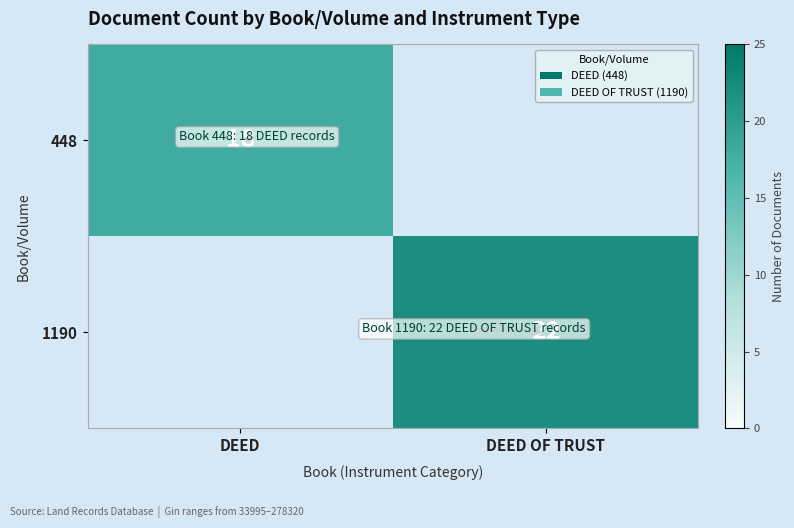

True or false: 448 has a value of 10 at DEED.

False